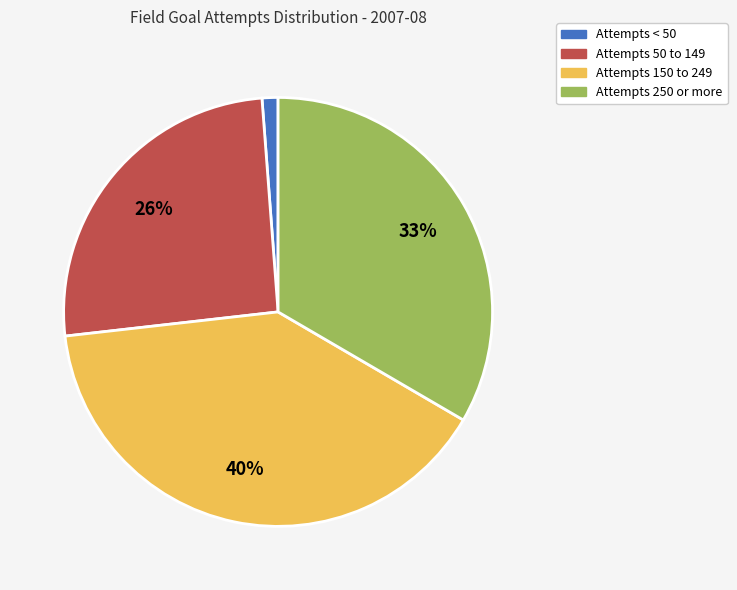

Is there a majority slice in this chart?

No